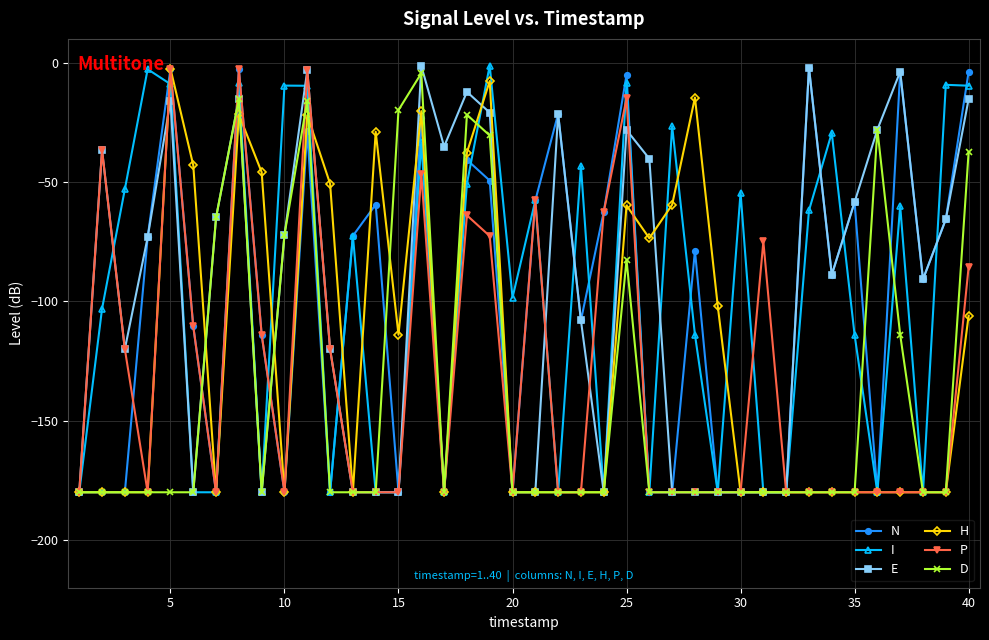

What is the lowest value of the E series?

-180.0